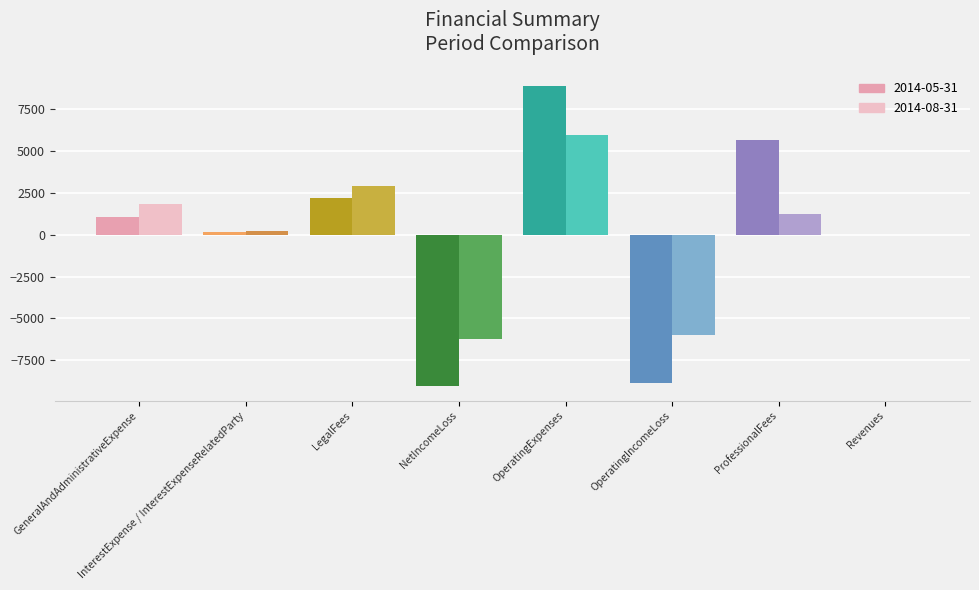

True or false: 2014-08-31 has a value of 1824 at GeneralAndAdministrativeExpense.

True